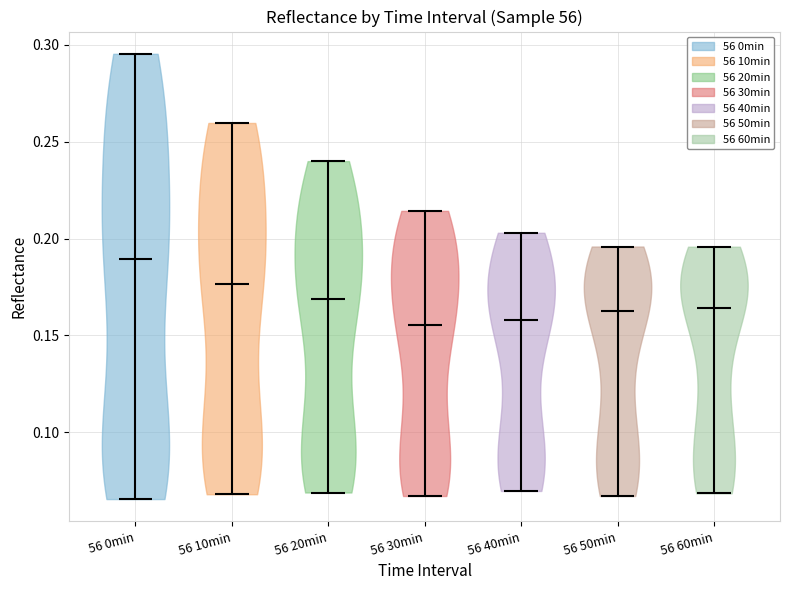

Reading left to right, read every violin against the y-axis: where its median line is, and the lowest and highest points it reaches. The values are not printed on the chart, so give them approximately, as read against the axis.

56 0min: median line 0.190, lowest point 0.065, highest point 0.295
56 10min: median line 0.175, lowest point 0.070, highest point 0.260
56 20min: median line 0.170, lowest point 0.070, highest point 0.240
56 30min: median line 0.155, lowest point 0.065, highest point 0.215
56 40min: median line 0.160, lowest point 0.070, highest point 0.205
56 50min: median line 0.160, lowest point 0.065, highest point 0.195
56 60min: median line 0.165, lowest point 0.070, highest point 0.195